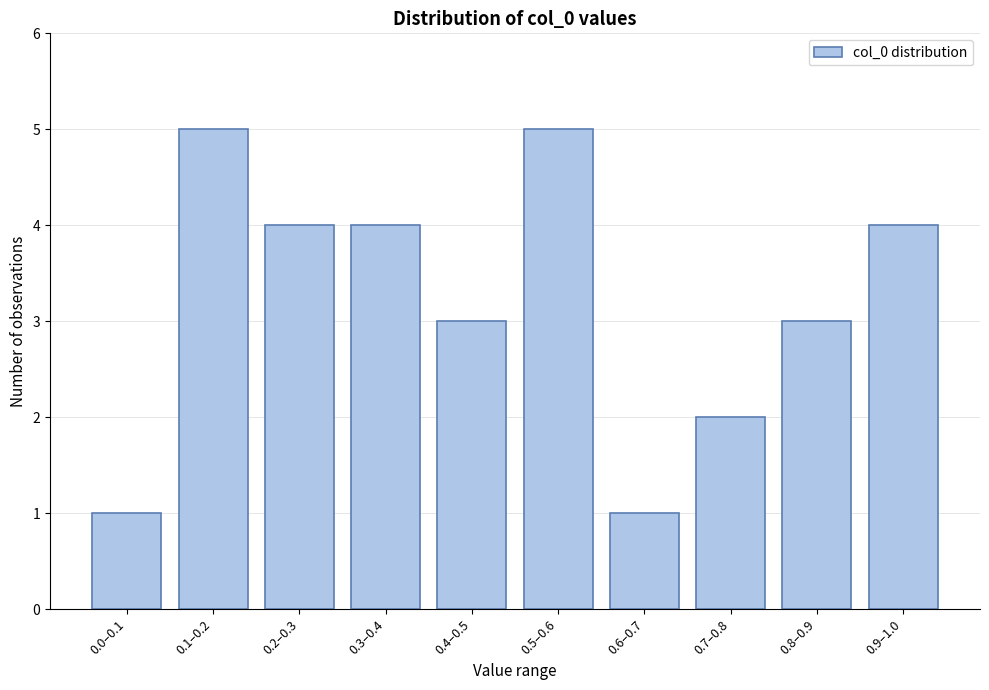

Reading left to right, list all the values displayed in this chart.

1	5	4	4	3	5	1	2	3	4